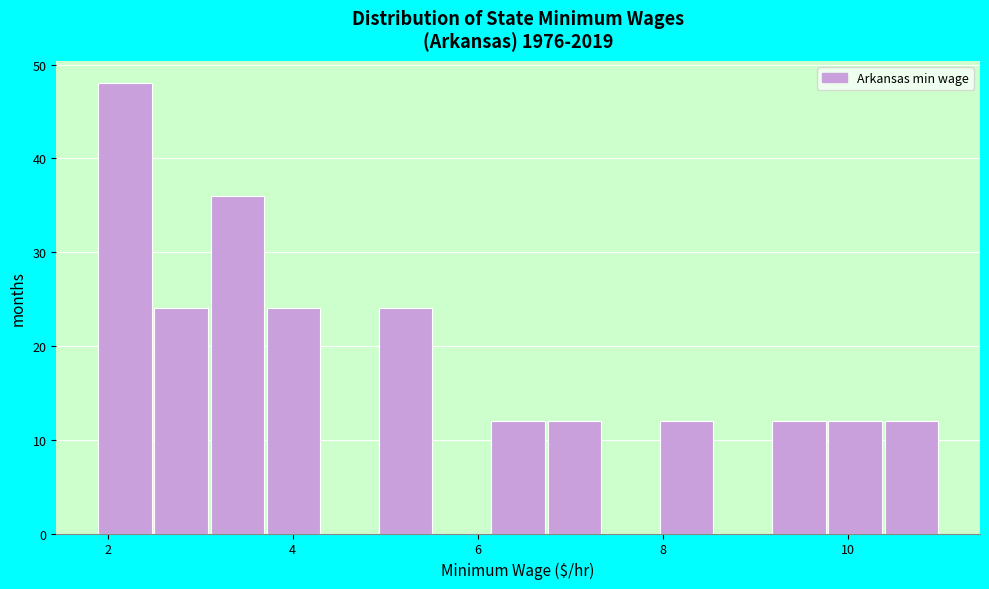

Around what value on the x-axis is the tallest bar? Give the approximate position of its centre, as read against the axis.

2.2